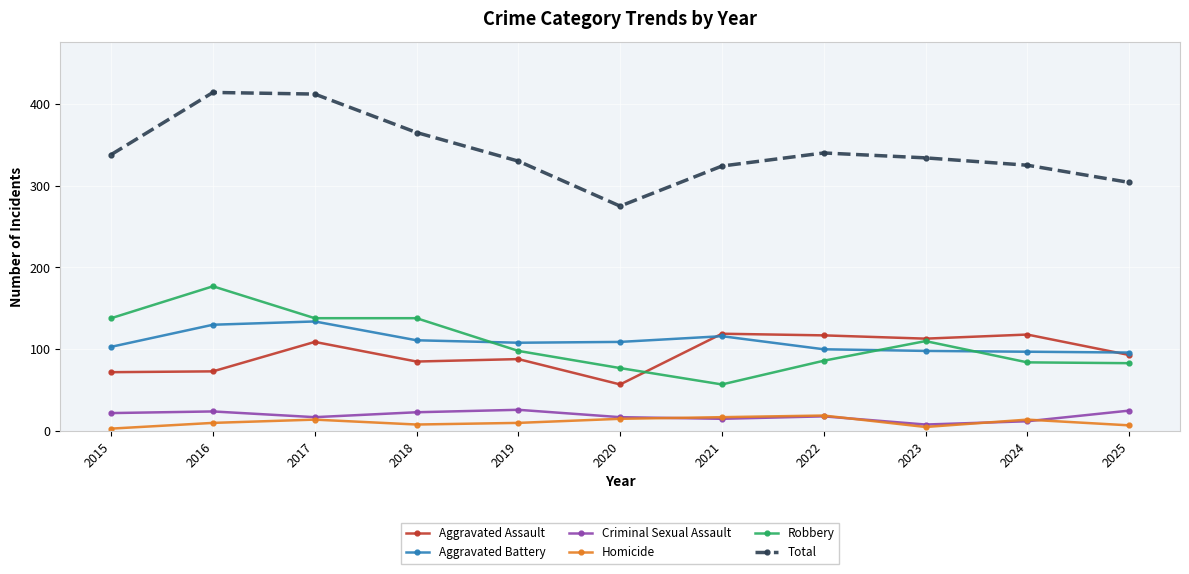

Is the value of Aggravated Battery at 2018 greater than the value of Aggravated Assault at 2021?

No